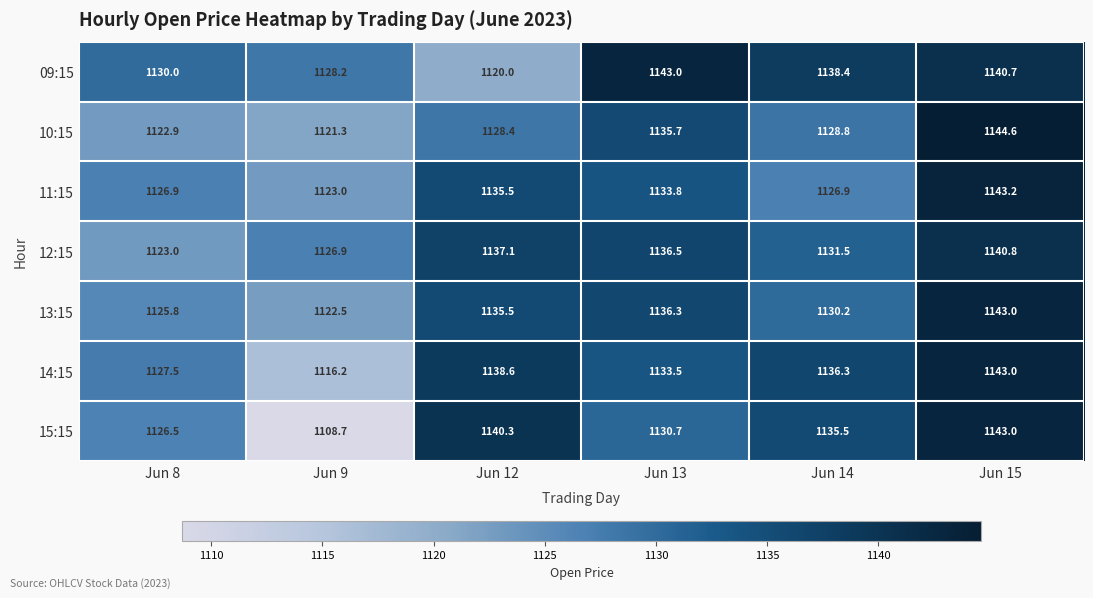

Which series has the widest spread of values?

15:15